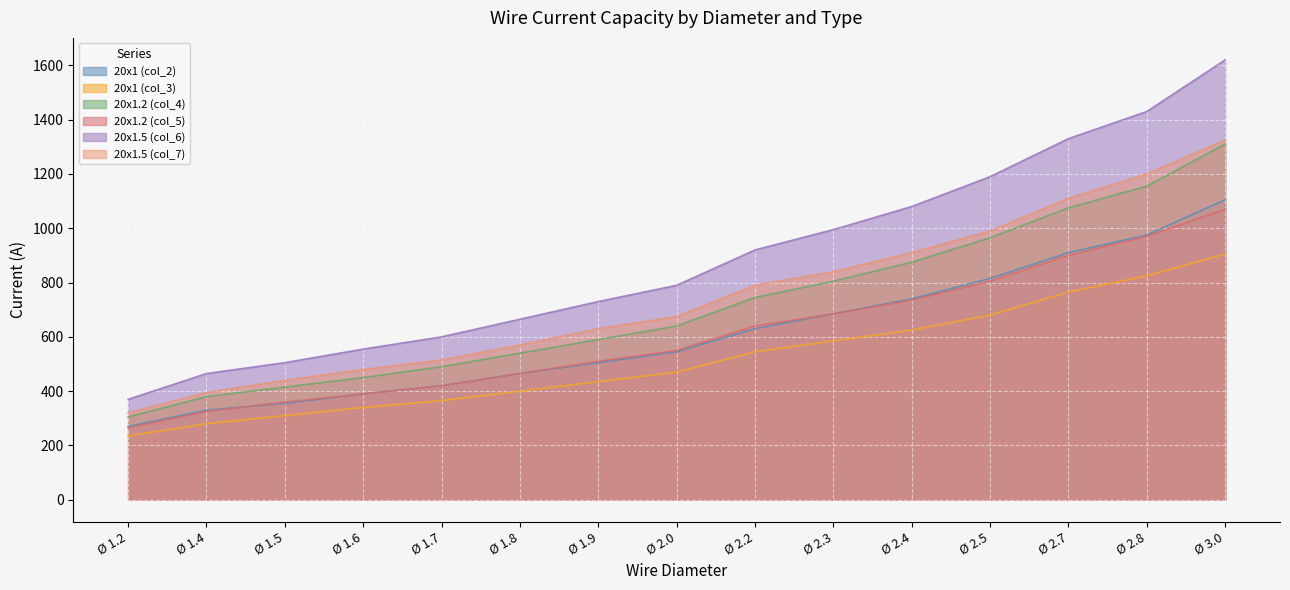

What is the difference between the maximum and minimum values in the 20x1 (col_2) series?

835